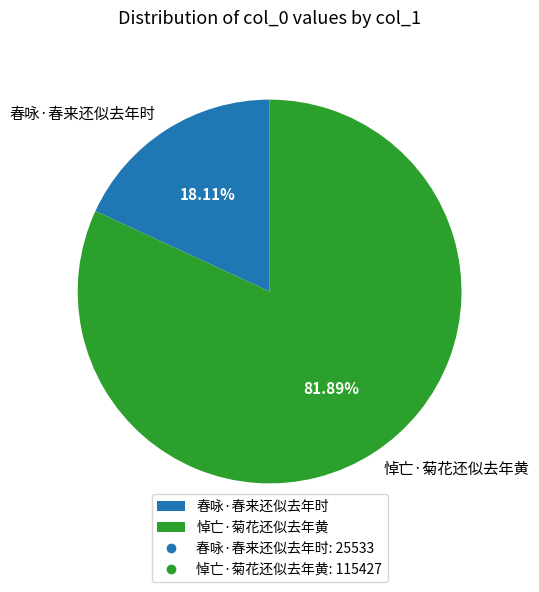

What percentage do 春咏·春来还似去年时 and 悼亡·菊花还似去年黄 together represent?

100.0%